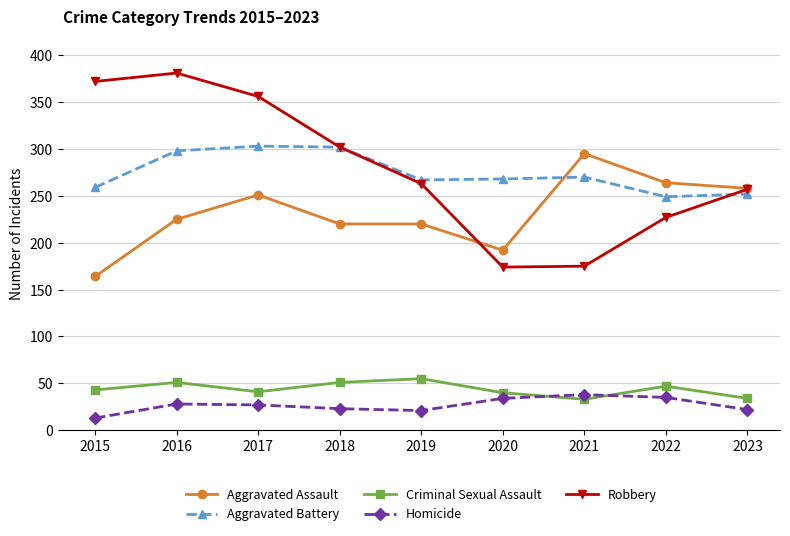

What are all the series names shown in the legend?

Aggravated Assault, Aggravated Battery, Criminal Sexual Assault, Homicide, Robbery